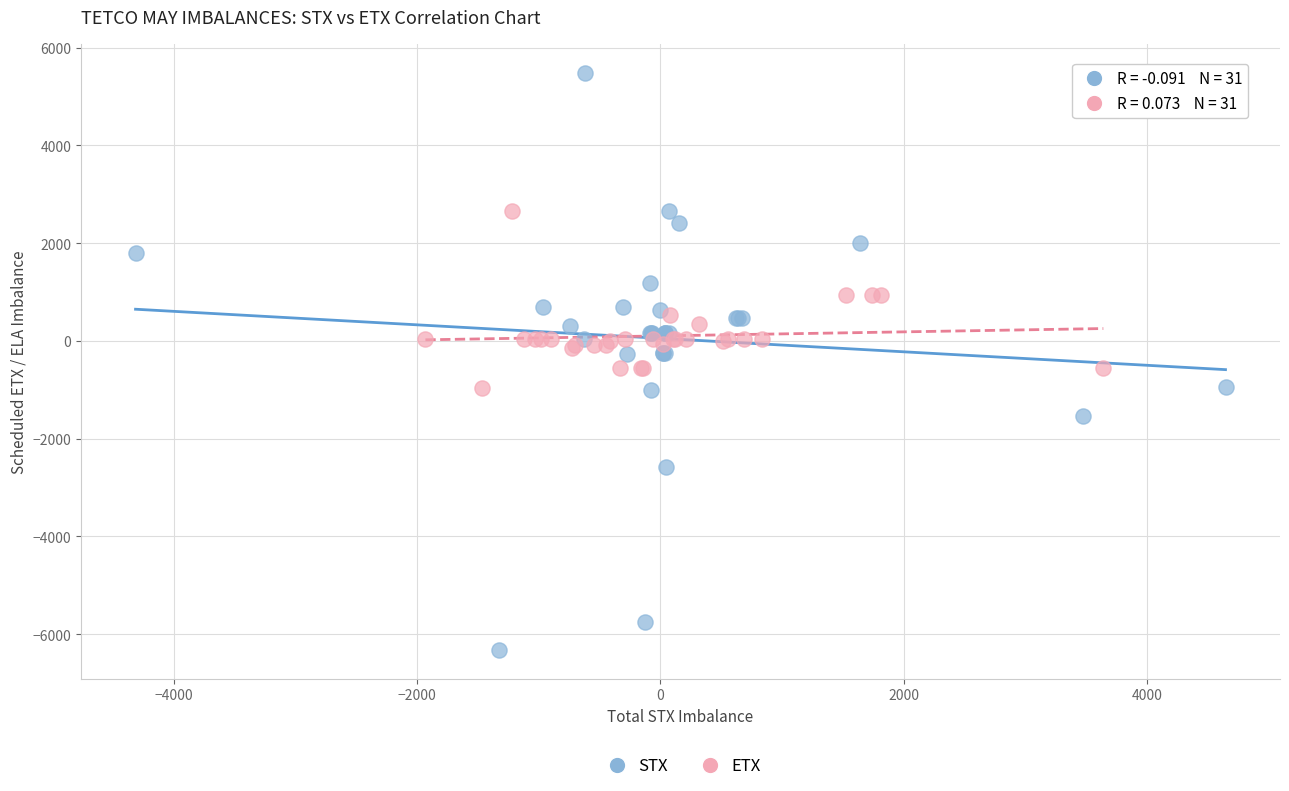

Which series contains the lowest Y value?

STX